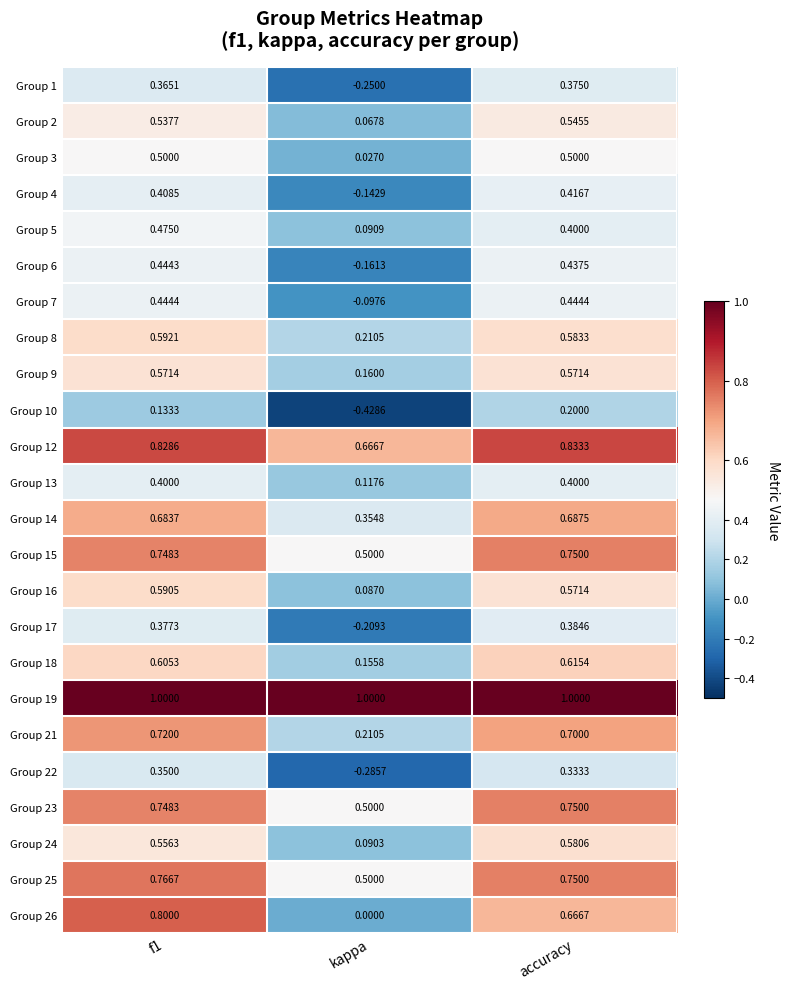

At which label is Group 12 closest to 0?

kappa